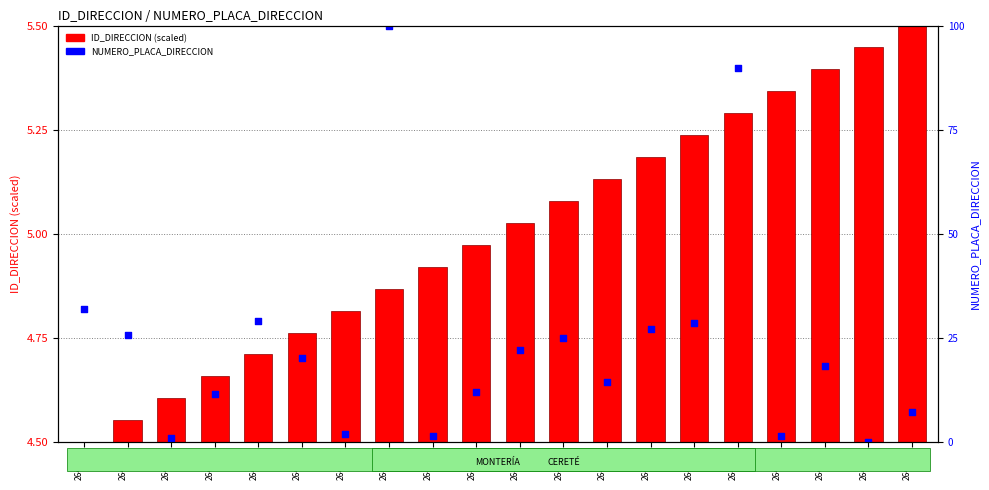

Between 264593 and 264598, which is larger?

264598